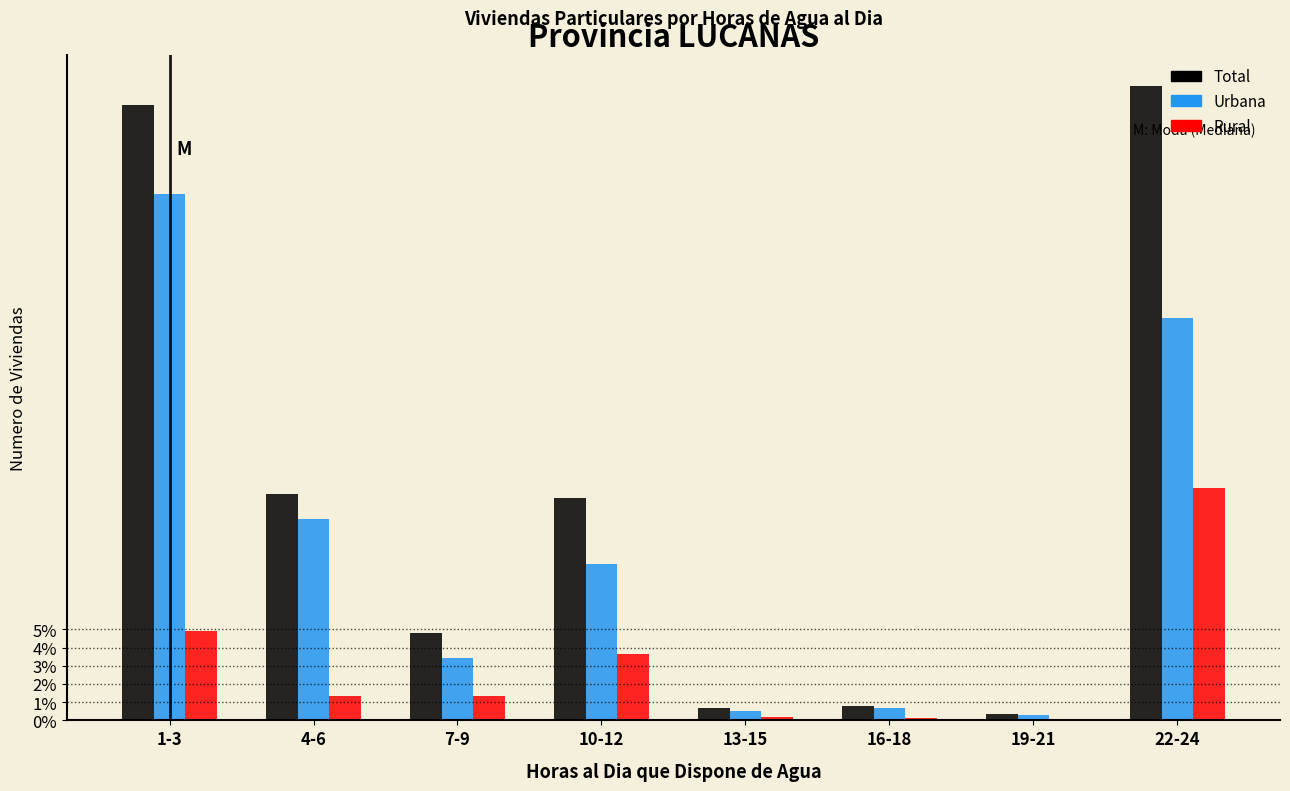

True or false: Total has a value of 21.2 at 4-6.

False